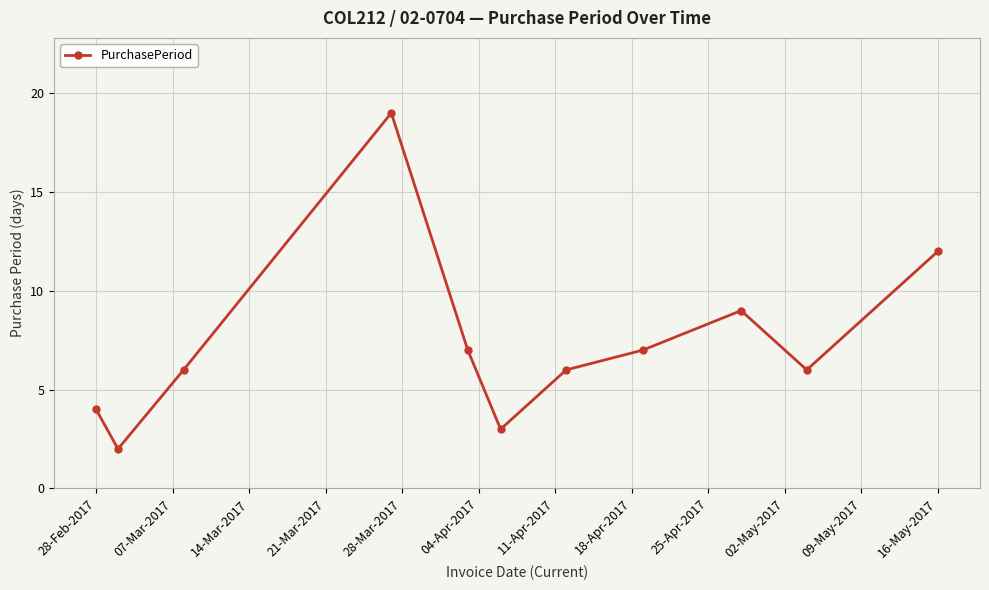

What is the value of the 1st point from the left?

4